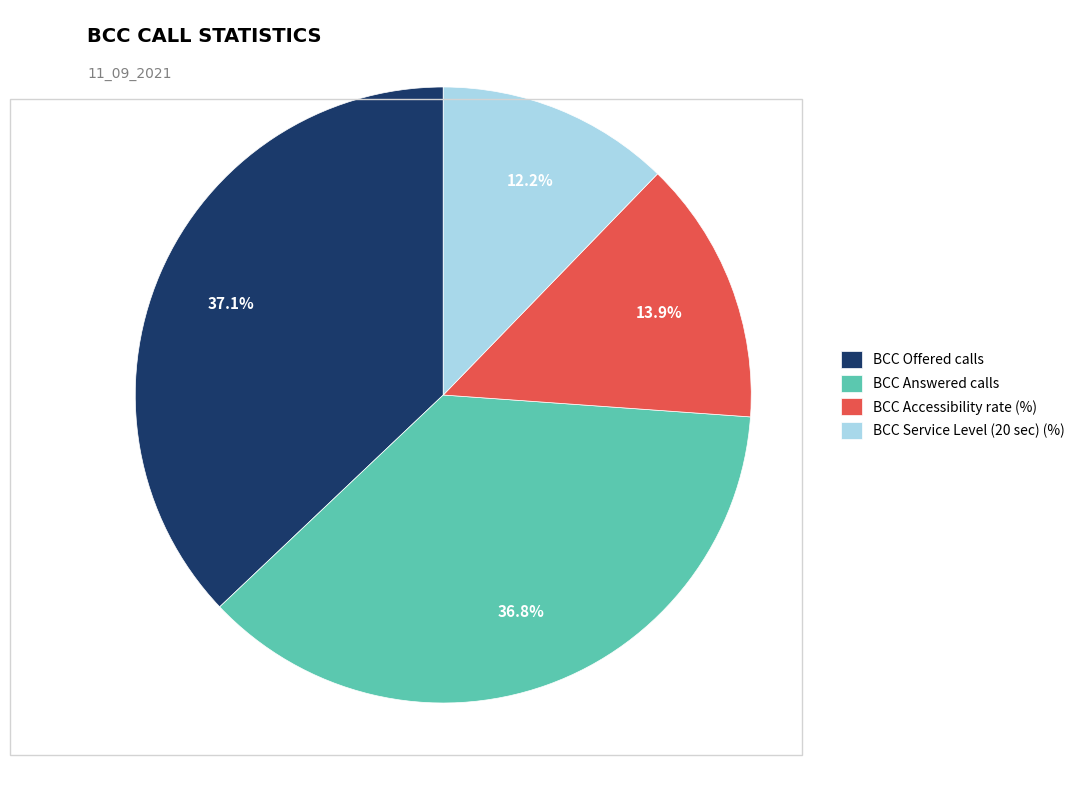

Is it true that BCC Accessibility rate (%) is 14% of the pie?

True